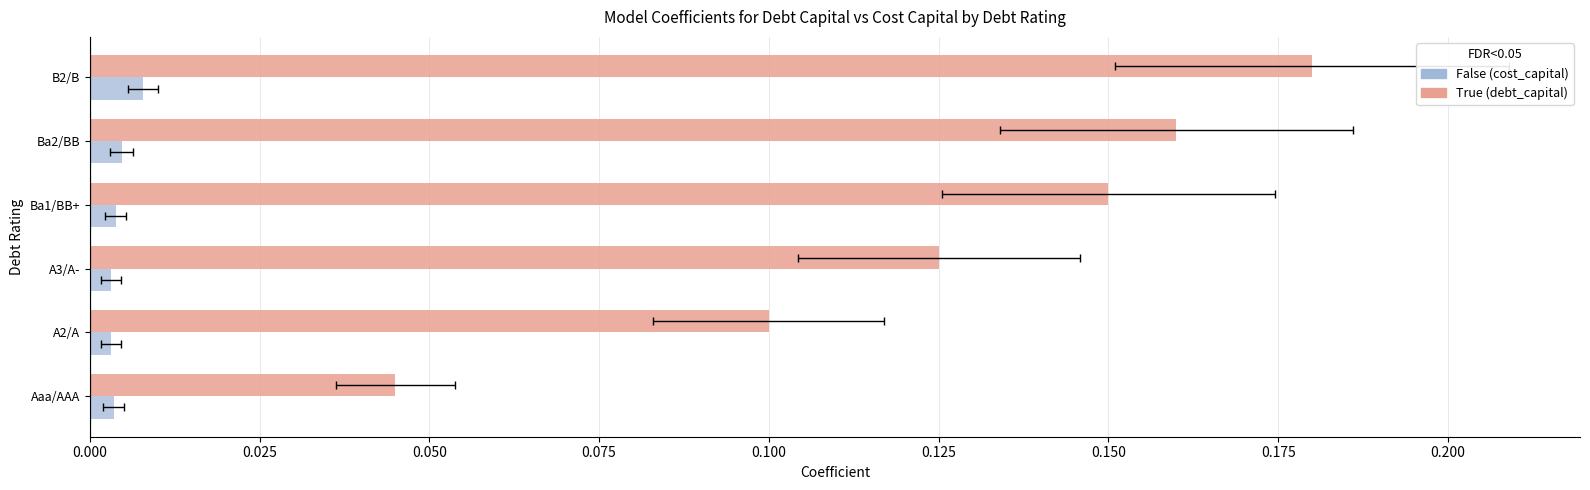

Rank the series by their average value, from lowest to highest.

cost_capital (offset), debt_capital